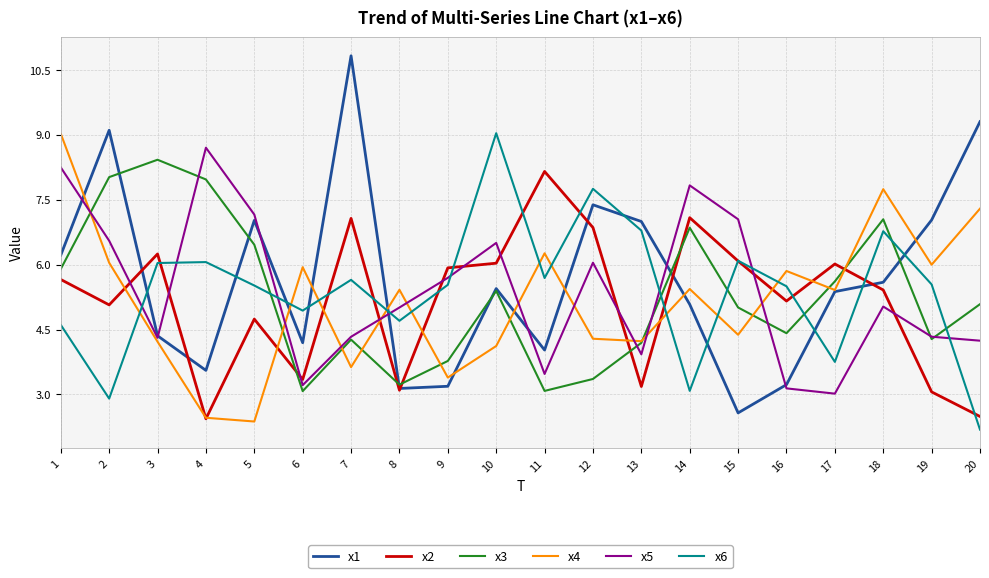

Which category has the highest value across all series?

7